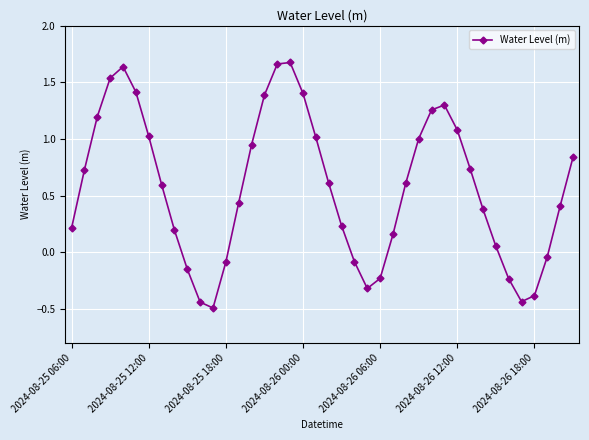

What is the value of the 31st point from the left?

1.1